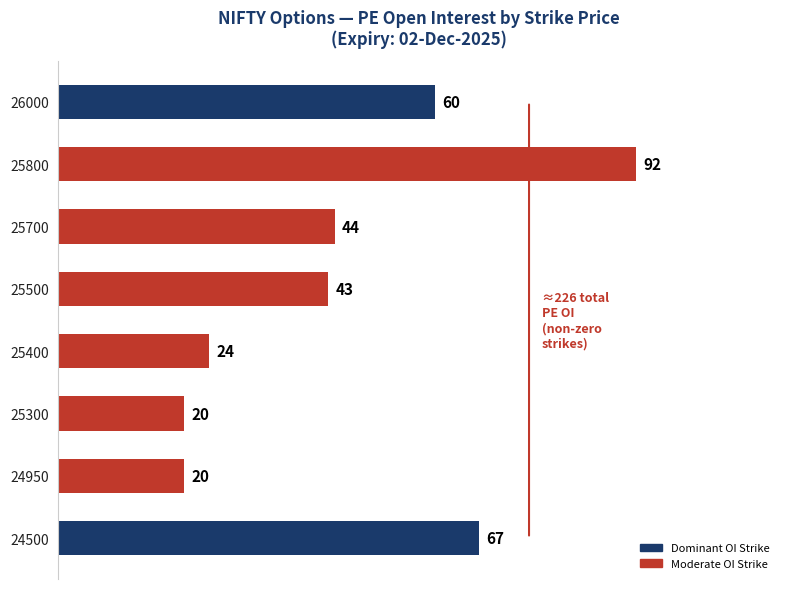

What is the ratio of the value at 25300 to the value at 24500?

0.3